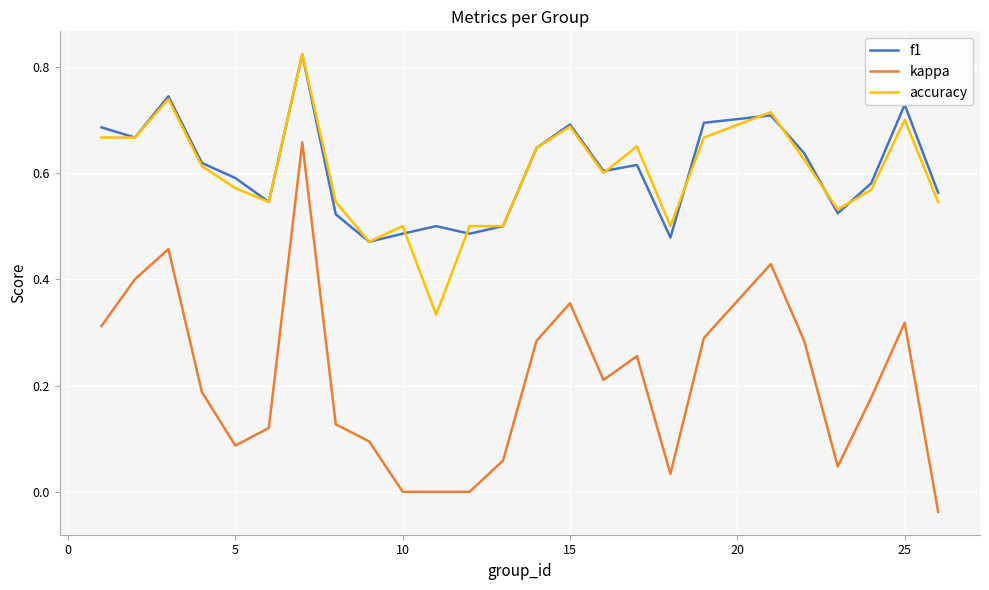

What is the sum of all accuracy values?

14.9